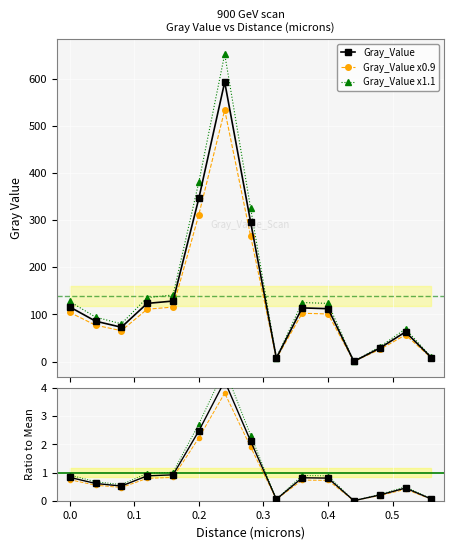

Where is the first local minimum for Gray_Value?

0.1